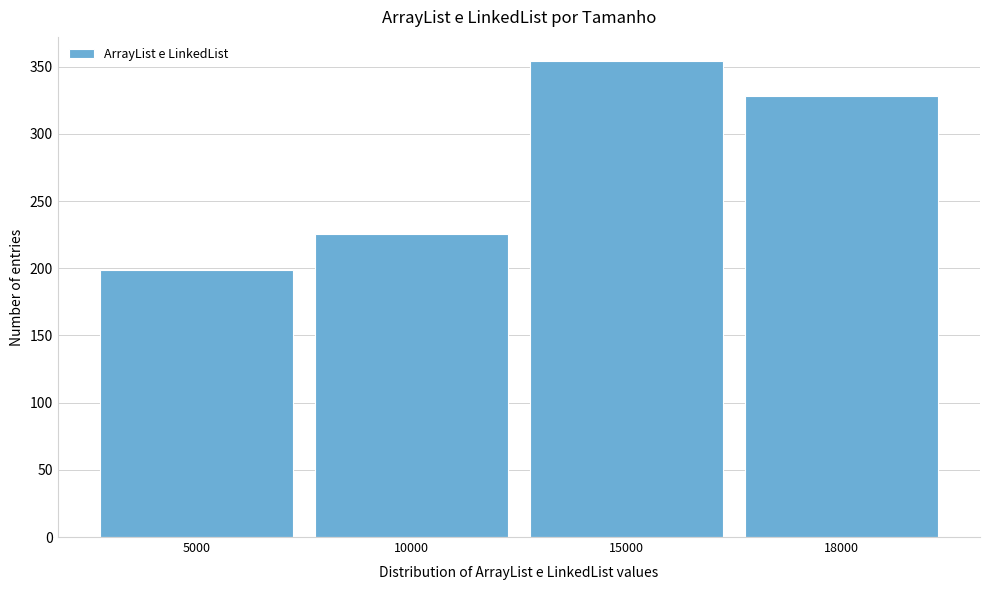

Reading left to right, transcribe all the data shown in this chart.

198.5	225.4	354.4	327.8